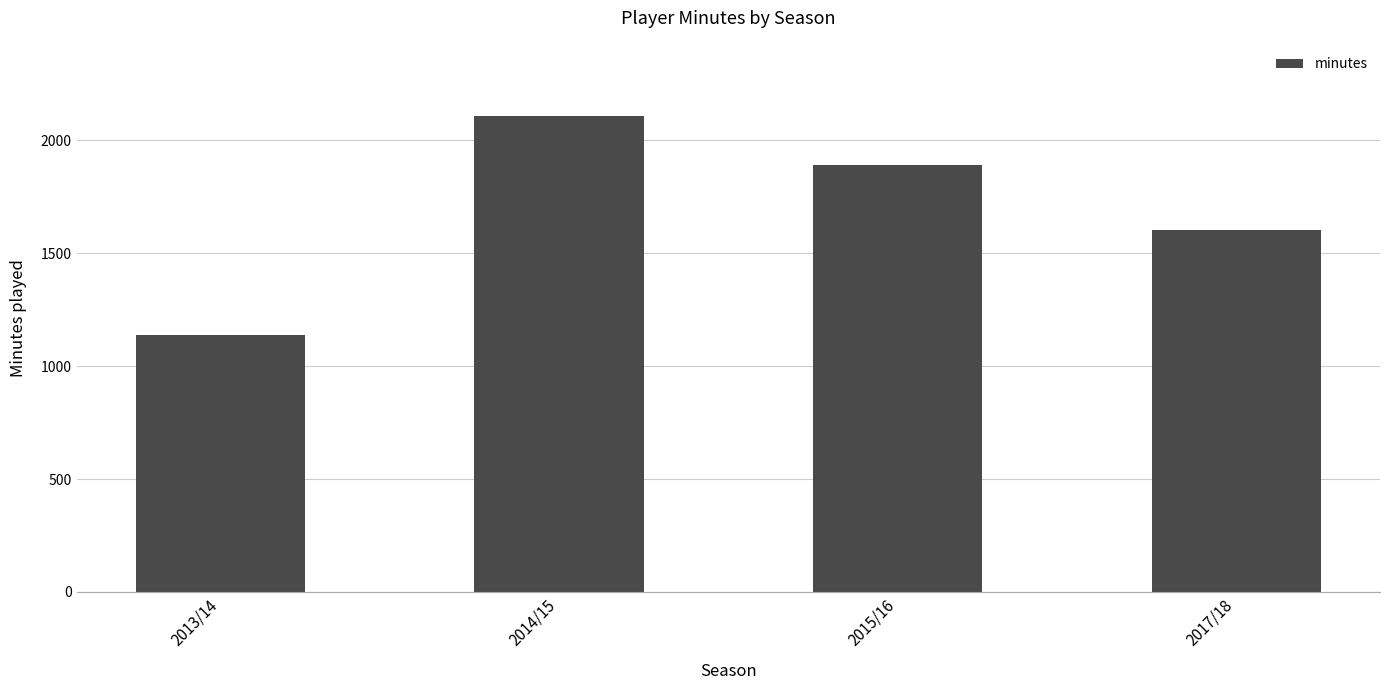

What is the label of the 4th bar from the right?

2013/14